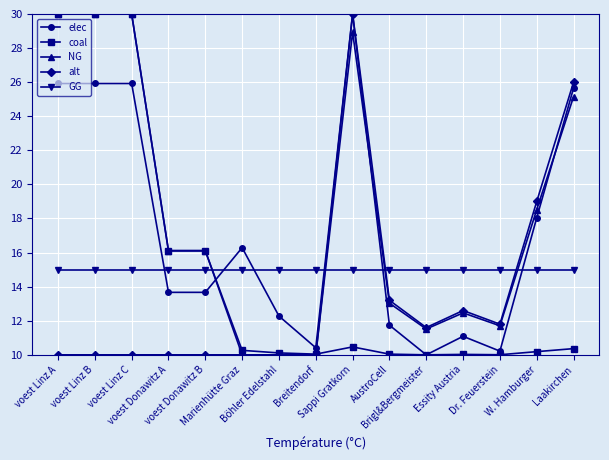

What is the smallest value displayed?

10.0